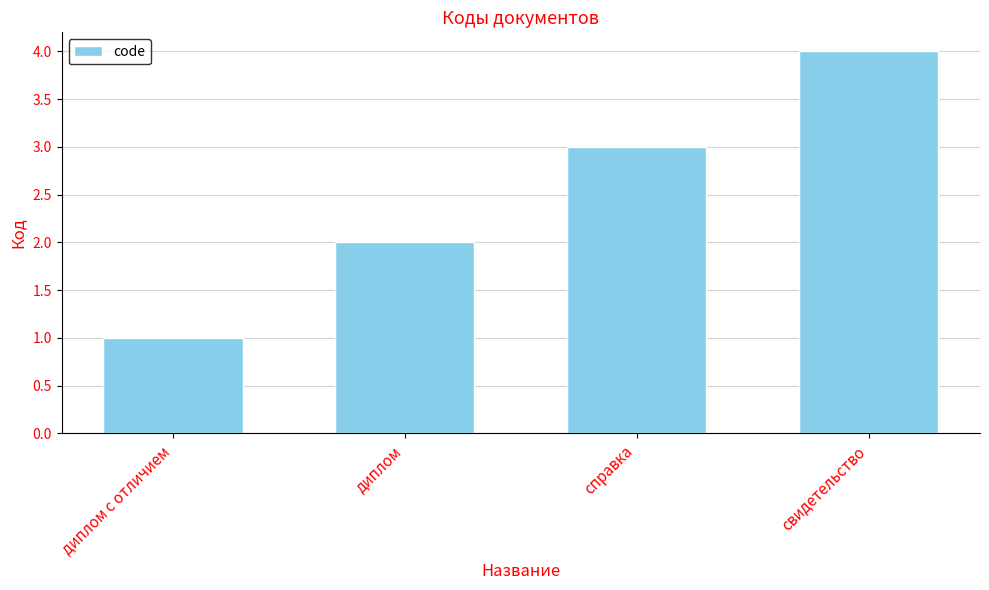

Are the bars horizontal?

No